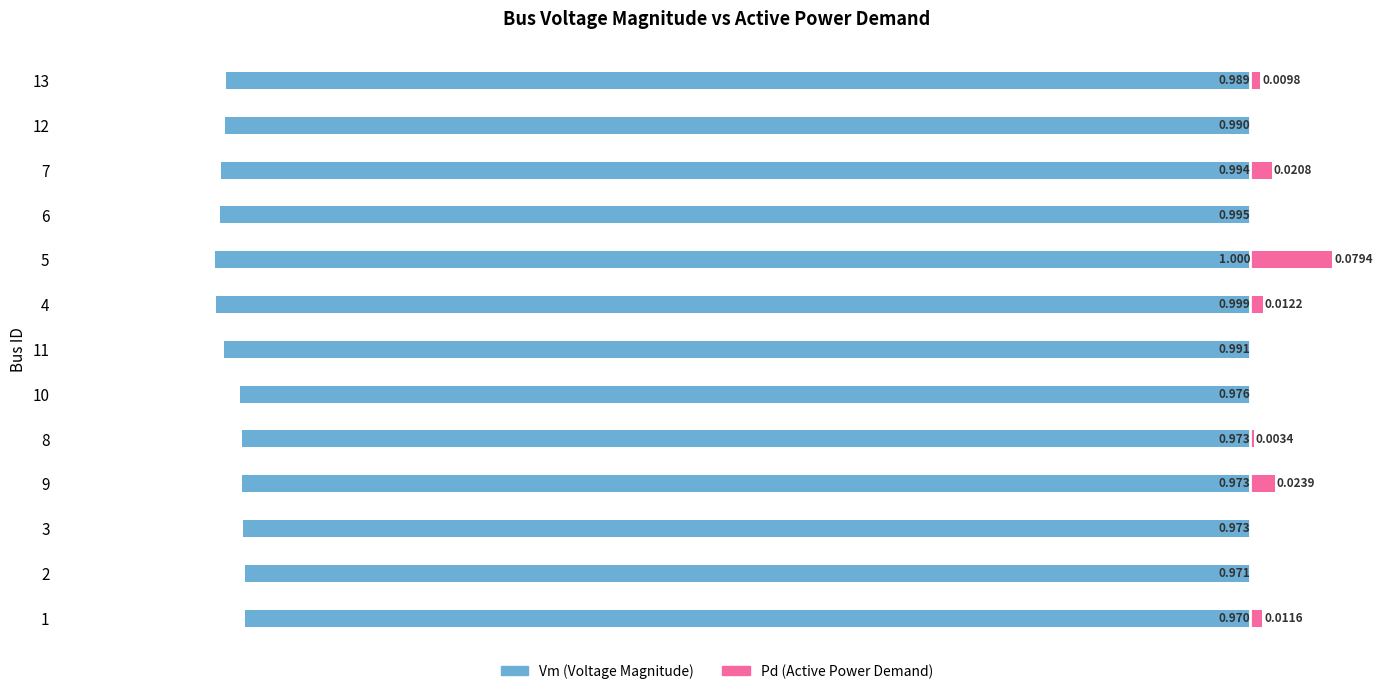

At how many categories does at least one series exceed 0?

7